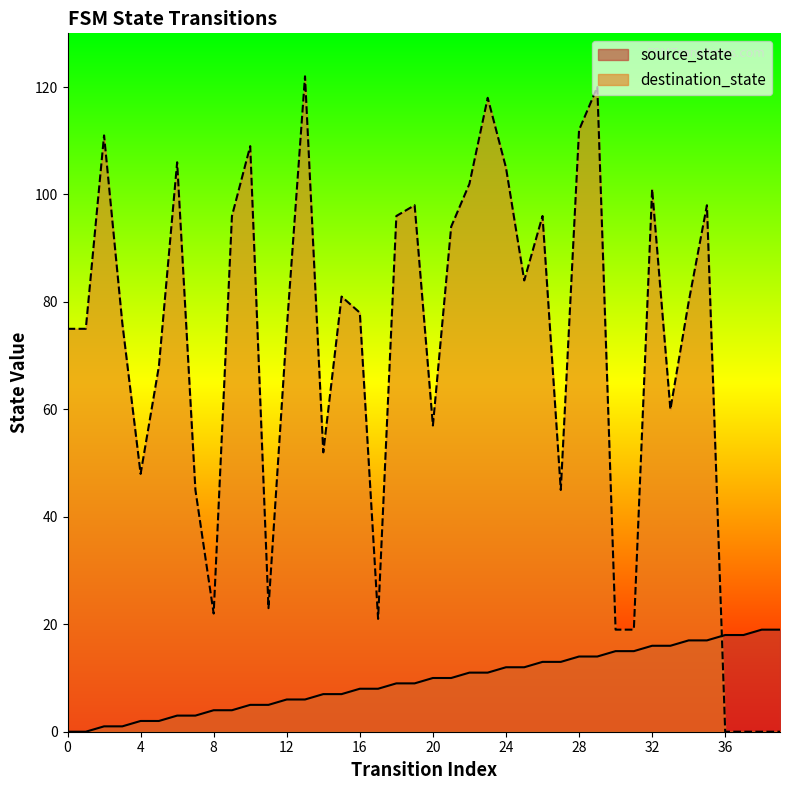

True or false: source_state has a value of 3 at 7.

True